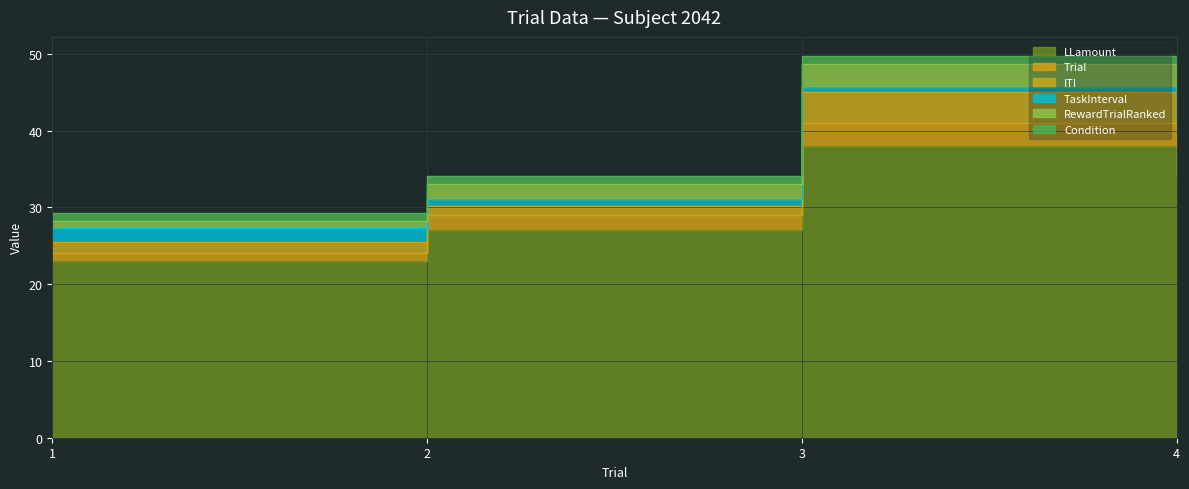

True or false: LLamount and RewardTrialRanked cross at least once.

False